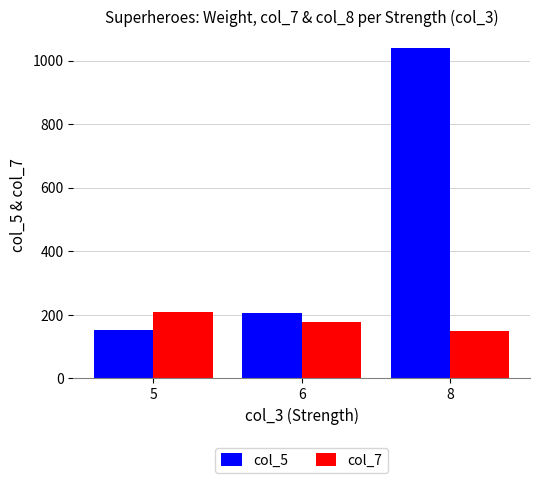

What is the total value across all series at 6?

382.7